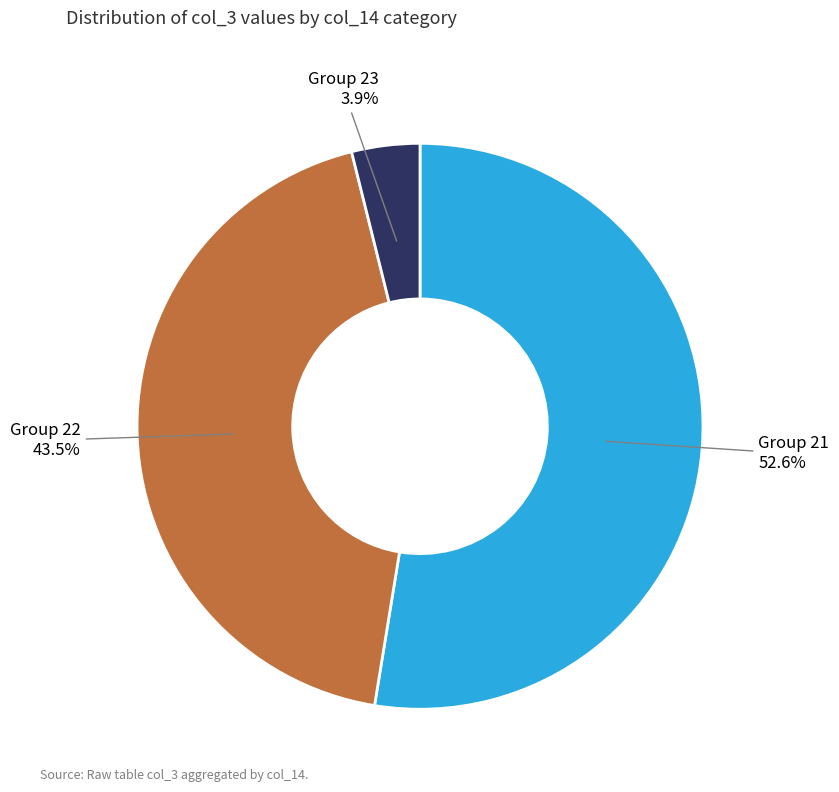

How many segments does this pie chart have?

3